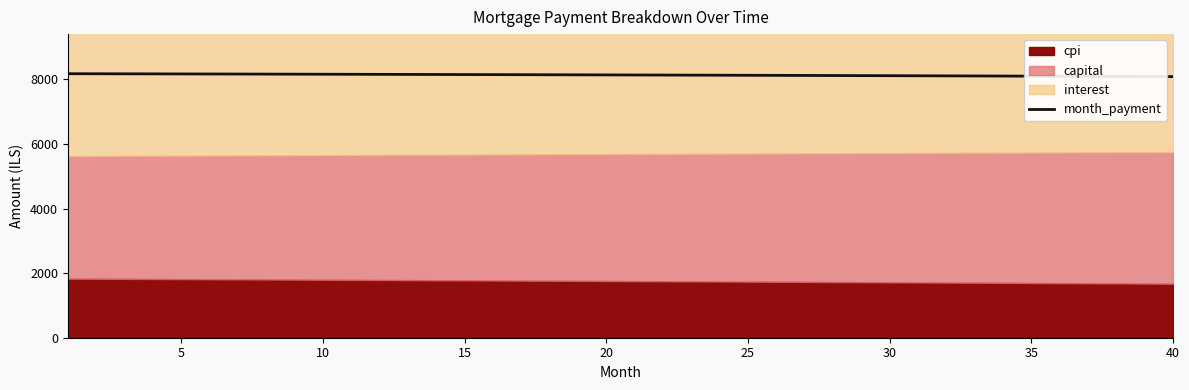

What is the highest value of the month_payment series?

8177.8